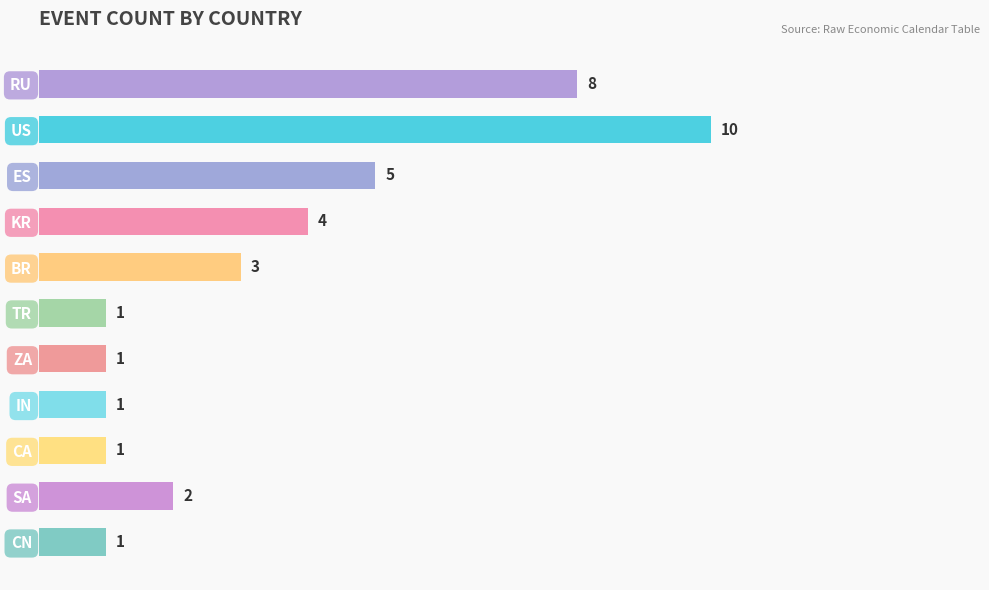

Where is the data nearest to the value 5?

ES